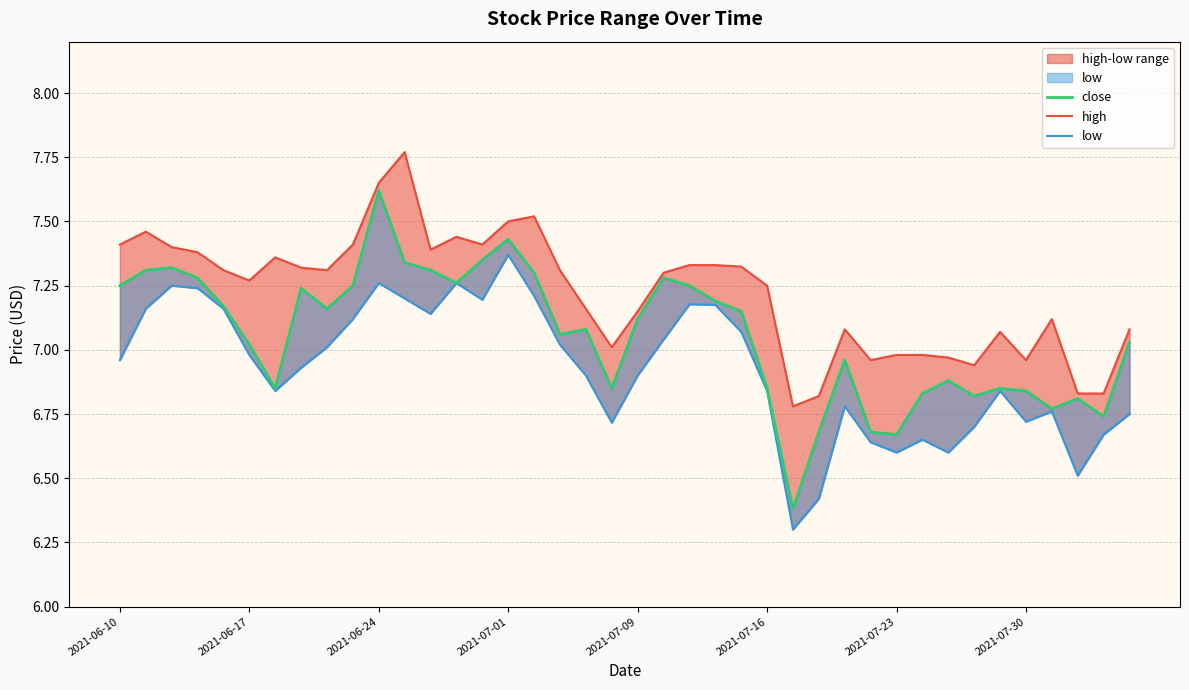

True or false: high has more than 1 points higher than both neighbors.

True